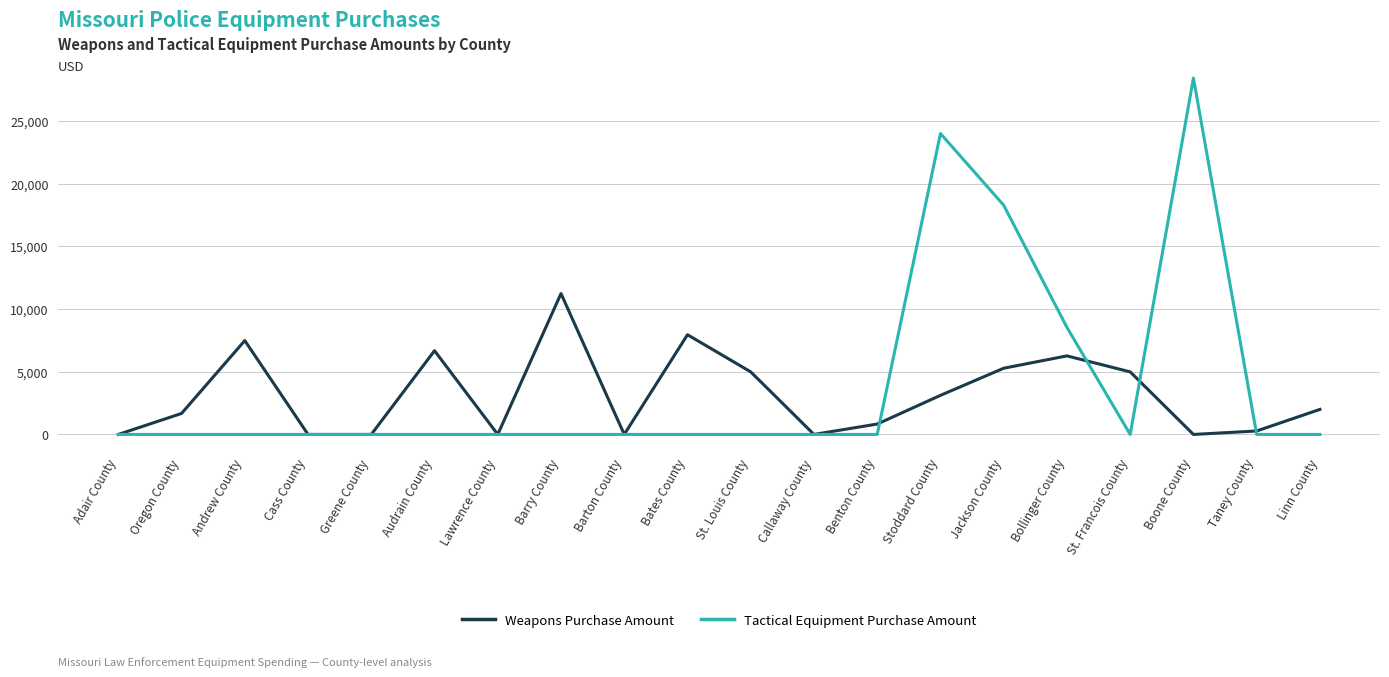

Which series has the widest spread of values?

Tactical Equipment Purchase Amount